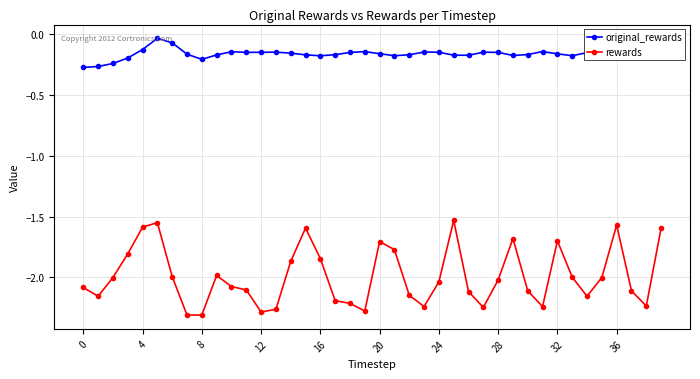

True or false: original_rewards has more than 2 points higher than both neighbors.

True